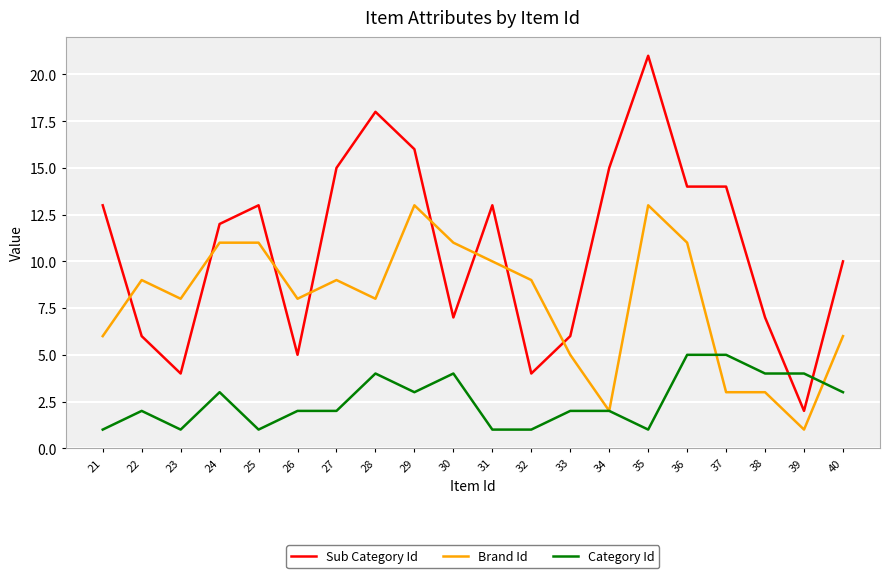

What value does the Sub Category Id series have at 33?

6